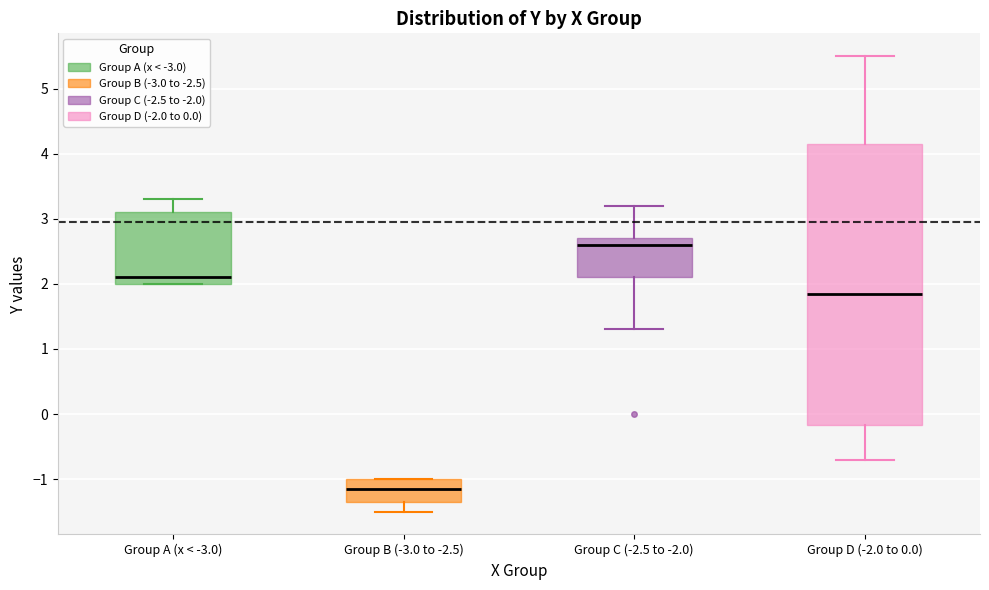

Reading left to right, read every box against the y-axis: the position of its median line, the range the box covers, and the ends of its whiskers. The values are not printed on the chart, so give them approximately, as read against the axis.

Group A (x < -3.0): median 2.1, box 2.0 to 3.1, whiskers 2.0 to 3.3
Group B (-3.0 to -2.5): median -1.1, box -1.3 to -1.0, whiskers -1.5 to -1.0
Group C (-2.5 to -2.0): median 2.6, box 2.1 to 2.7, whiskers 1.3 to 3.2
Group D (-2.0 to 0.0): median 1.9, box -0.2 to 4.2, whiskers -0.7 to 5.5